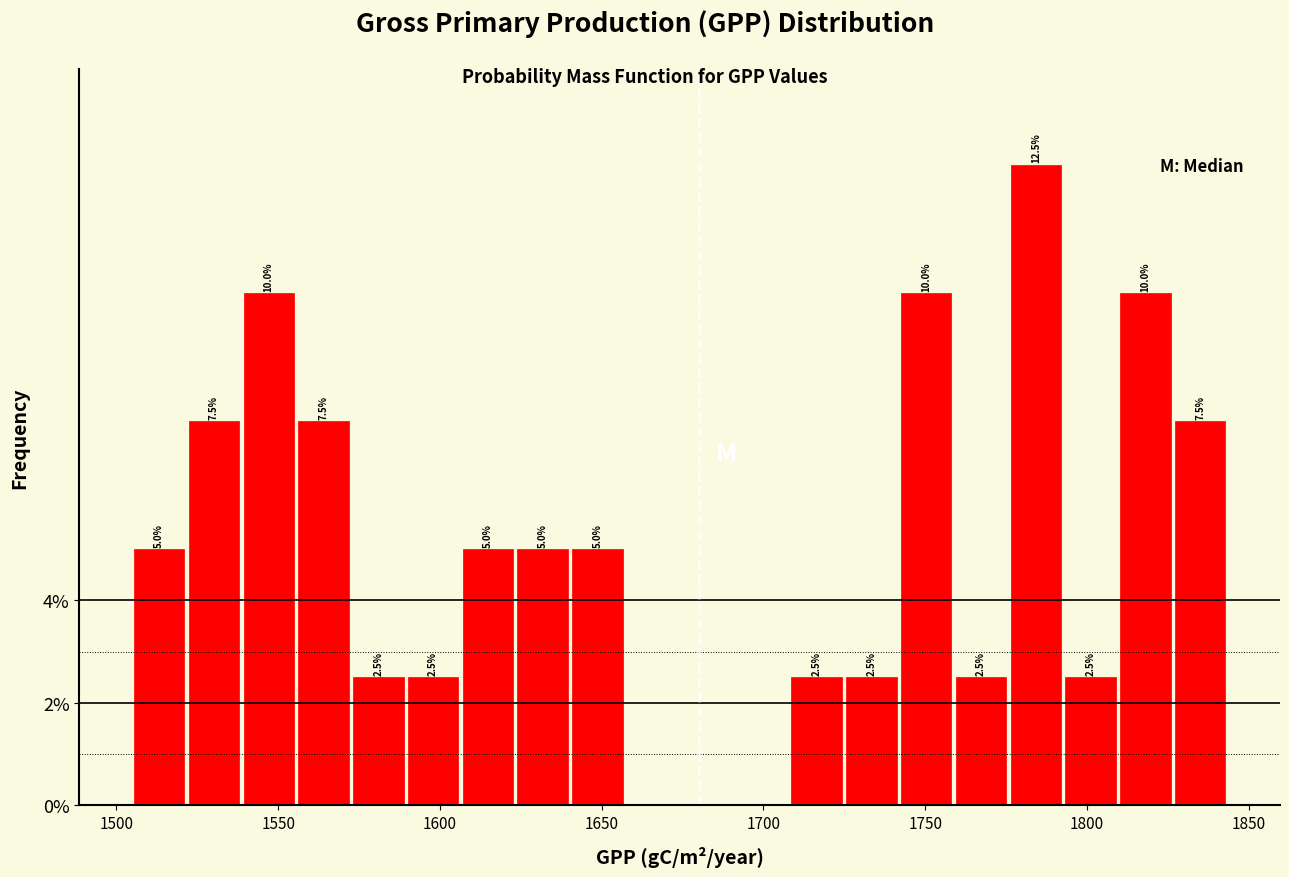

Read against the x-axis, roughly where is the centre of the tallest bar?

1785